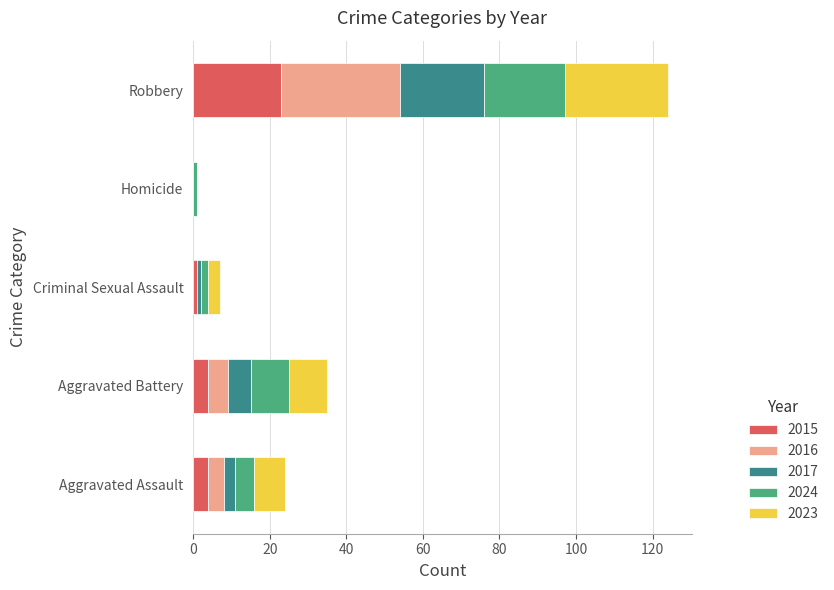

At which label does 2015 reach its peak?

Robbery